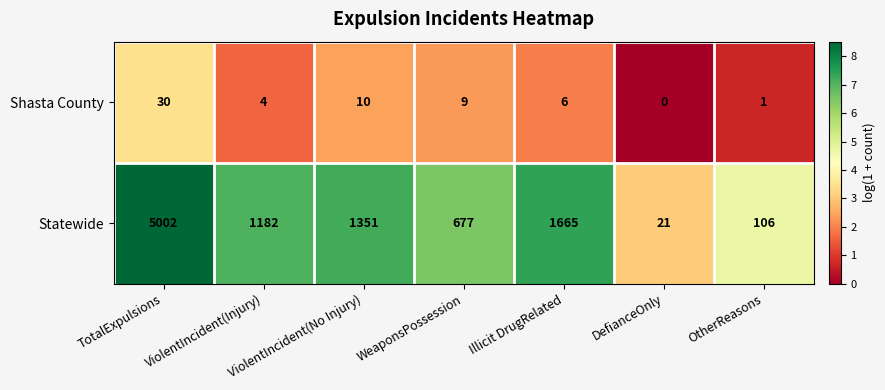

Which label corresponds to the largest value in the chart?

TotalExpulsions